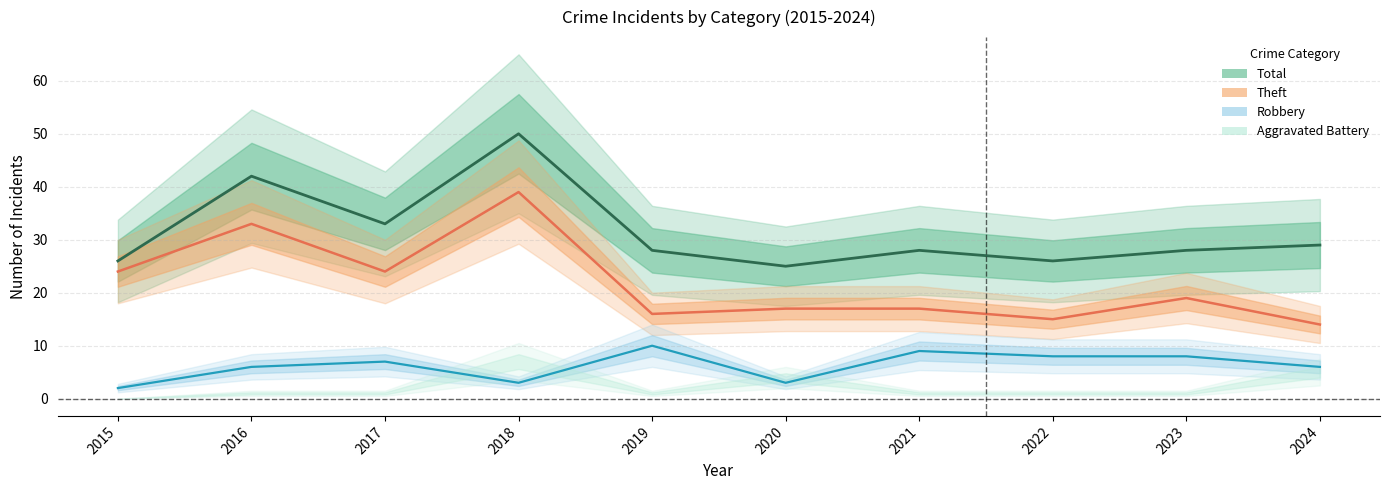

What is the sum of the Theft values at 2021 and 2016?

50